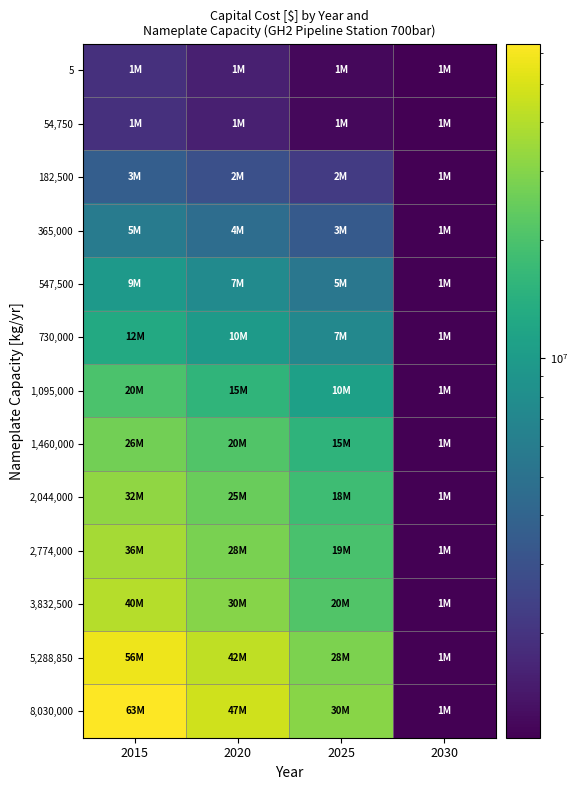

Reading left to right, extract all data points from this chart.

5: 2015=1890950	2020=1538547	2025=1186145	2030=1083990
54,750: 2015=1890950	2020=1538547	2025=1186145	2030=1083990
182,500: 2015=3669774	2020=2936523	2025=2203271	2030=1083990
365,000: 2015=5919453	2020=4665503	2025=3411553	2030=1083990
547,500: 2015=9760637	2020=7595552	2025=5430466	2030=1083990
730,000: 2015=12796207	2020=10018103	2025=7239999	2030=1083990
1,095,000: 2015=20127822	2020=15533476	2025=10939130	2030=1083990
1,460,000: 2015=26540003	2020=20872578	2025=15205153	2030=1083990
2,044,000: 2015=32033934	2020=25023438	2025=18012941	2030=1083990
2,774,000: 2015=36327160	2020=28063993	2025=19800826	2030=1083990
3,832,500: 2015=40039611	2020=30457435	2025=20875259	2030=1083990
5,288,850: 2015=56798252	2020=42549390	2025=28300528	2030=1083990
8,030,000: 2015=63246093	2020=47058172	2025=30870251	2030=1083990